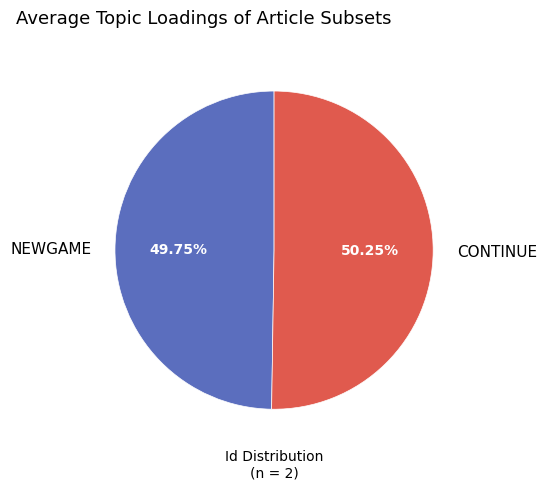

To the nearest percent, what portion does NEWGAME represent?

50%